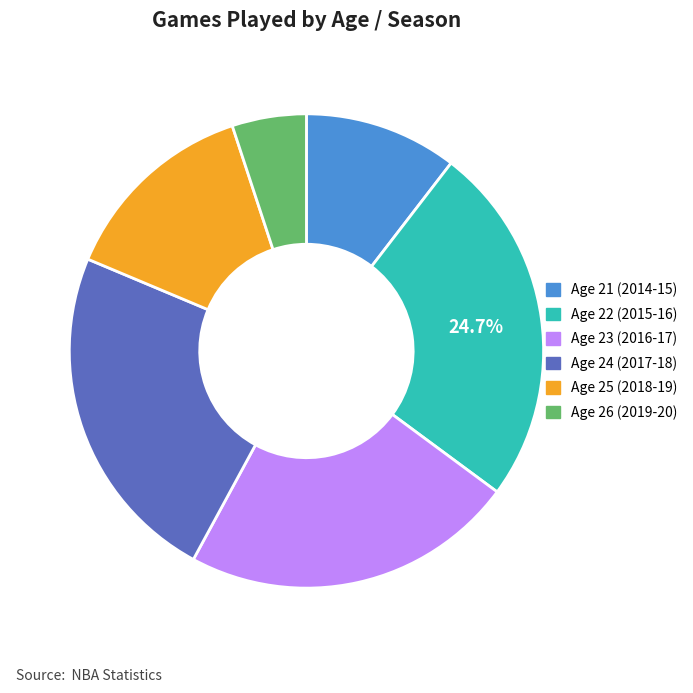

Does any single category account for the majority?

No